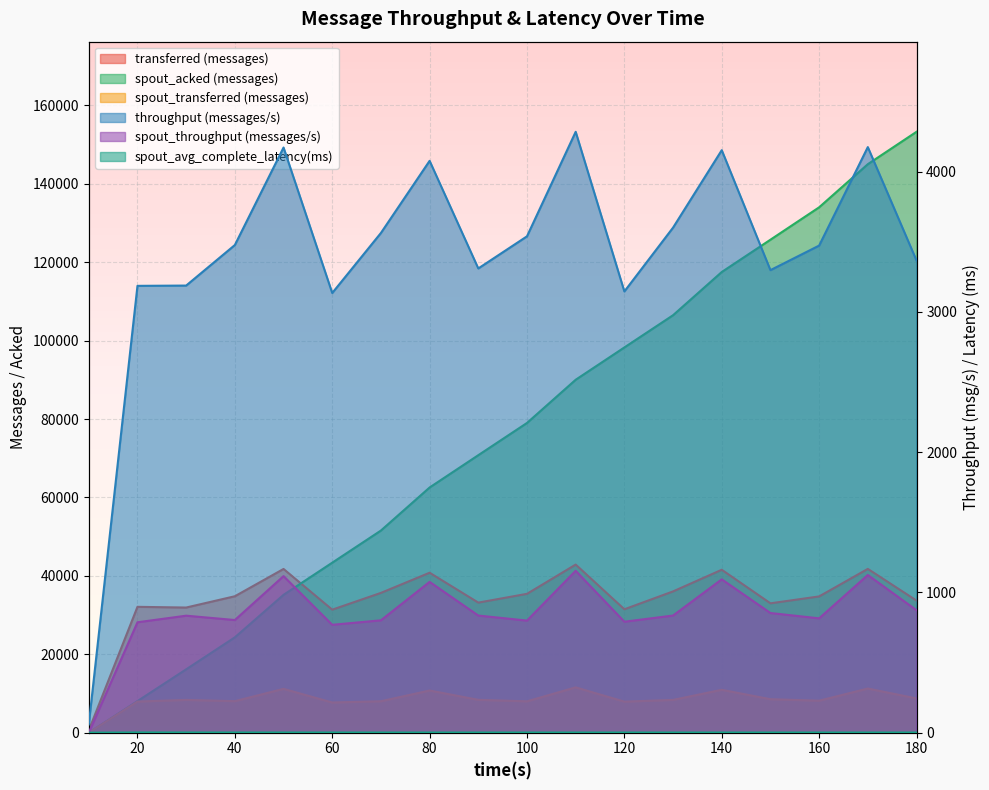

The spout_throughput (messages/s) series shows 803.0 at 40. True or false?

True